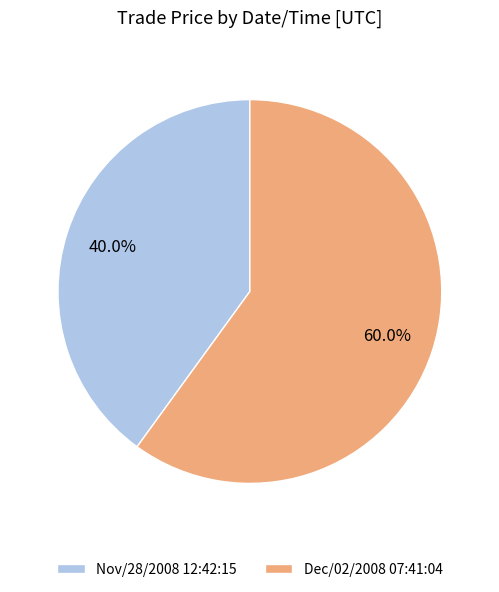

Rank the categories by value from highest to lowest.

Dec/02/2008 07:41:04, Nov/28/2008 12:42:15